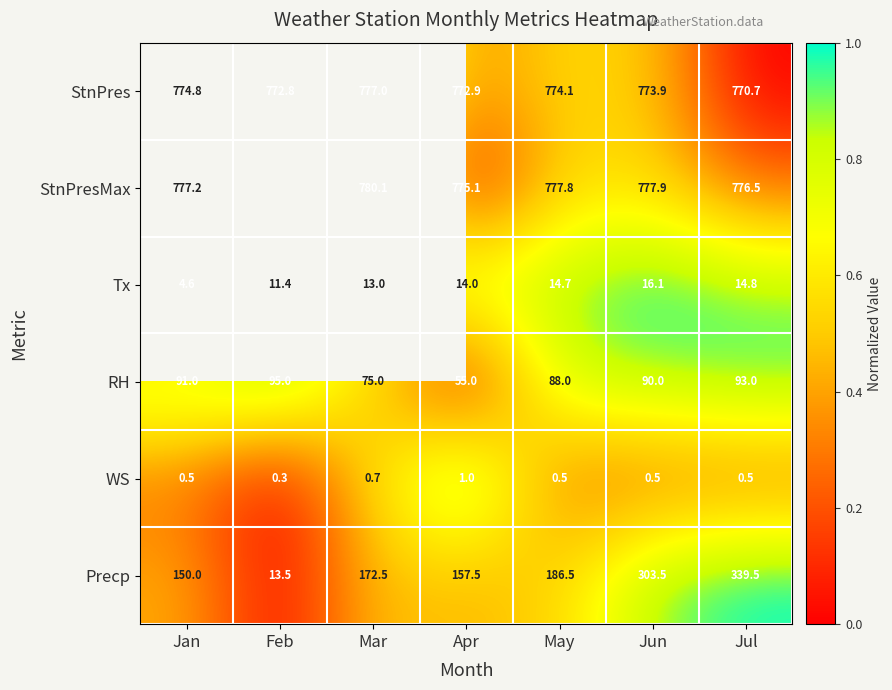

Between Apr and Jul, which series saw the biggest shift?

Precp